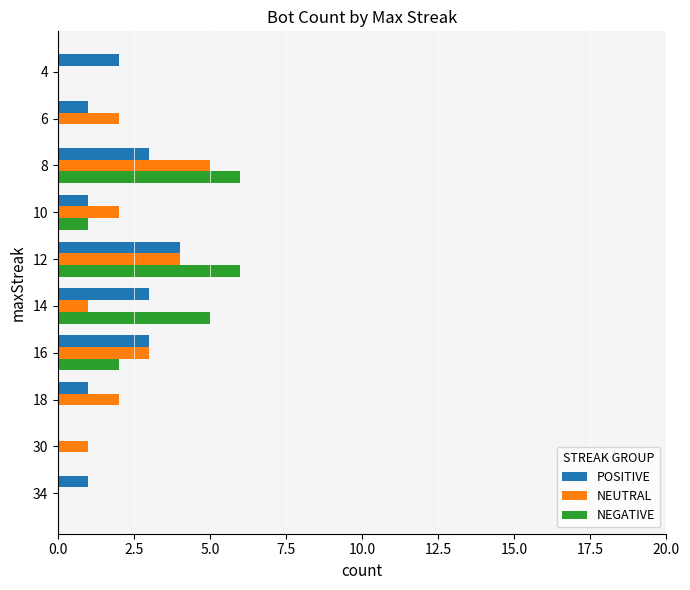

What is the sum of all POSITIVE values?

19